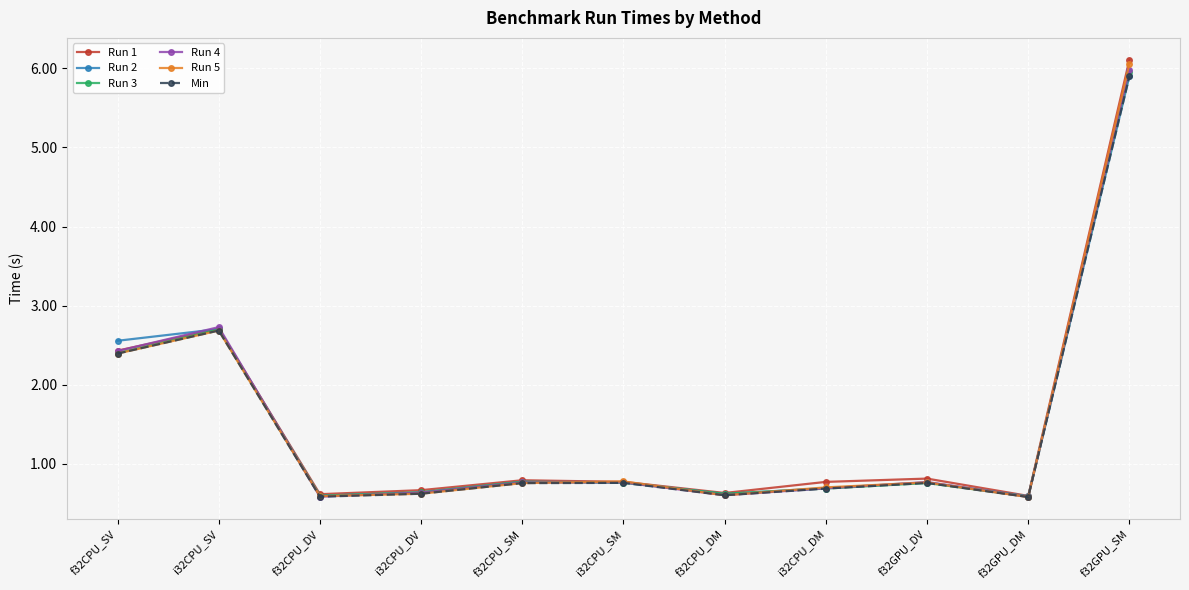

The Min series shows 0.6 at f32CPU_DM. True or false?

True